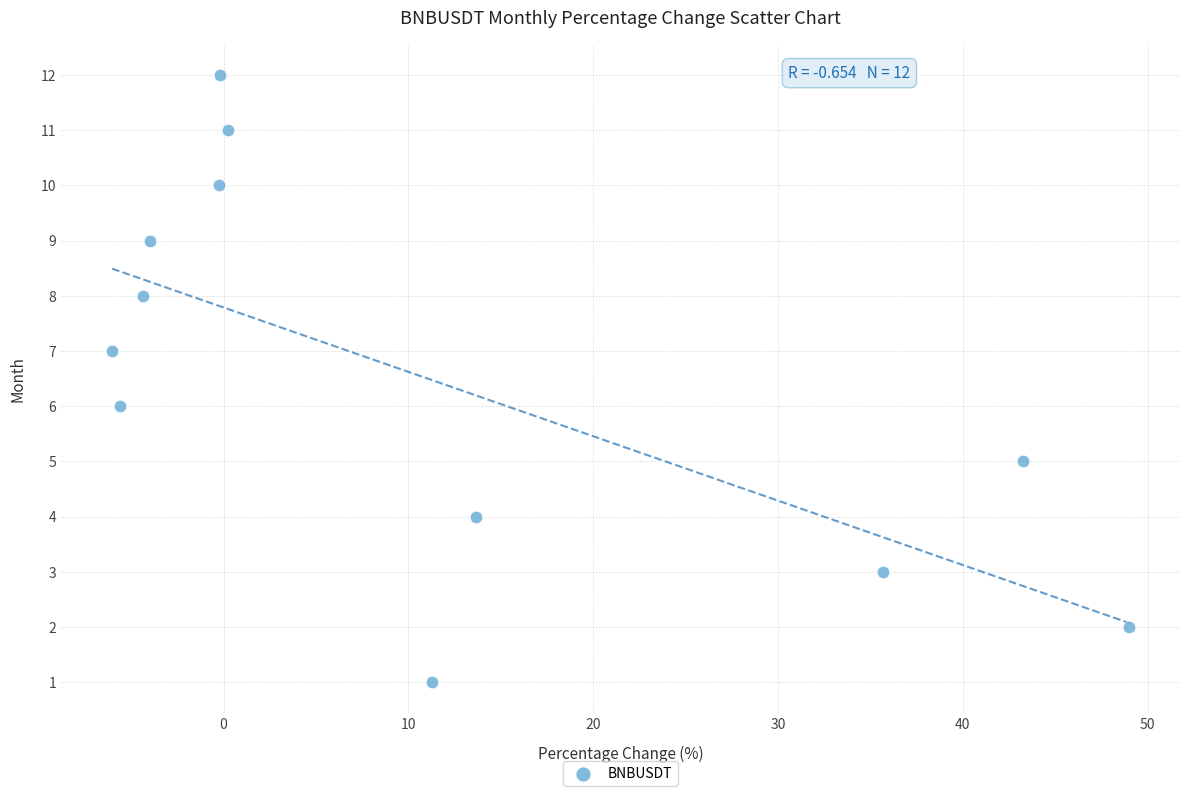

What is the range of Y values (max minus min)?

11